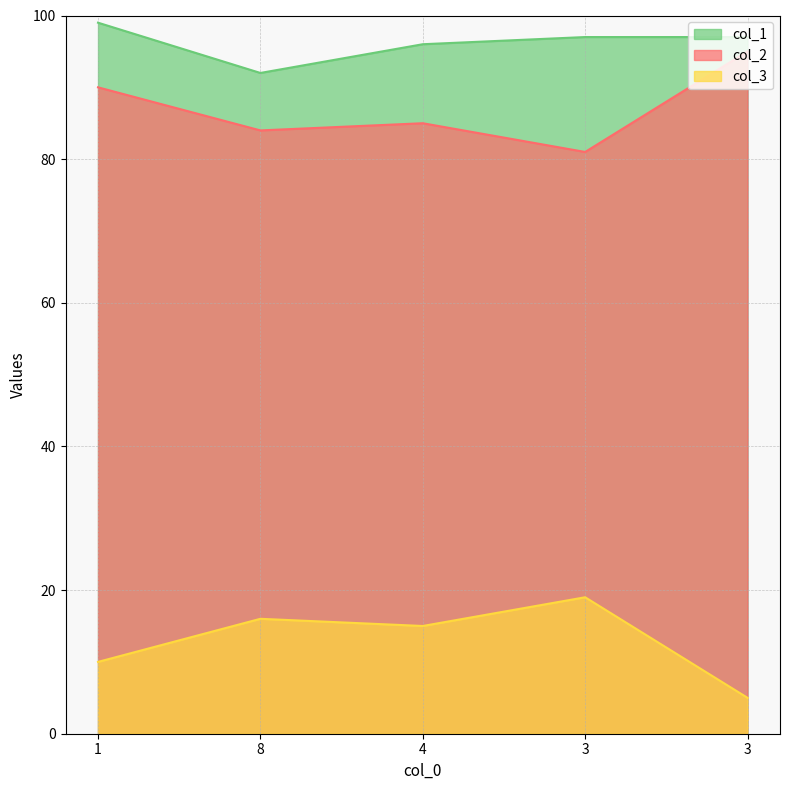

True or false: col_2 has a value of 81 at 3.

True